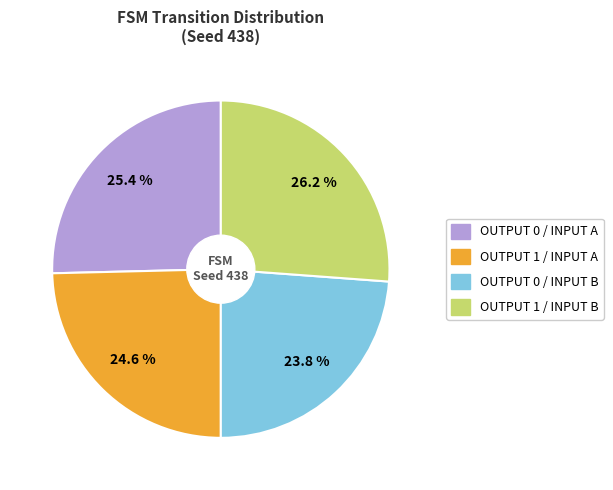

Does any single category account for the majority?

No